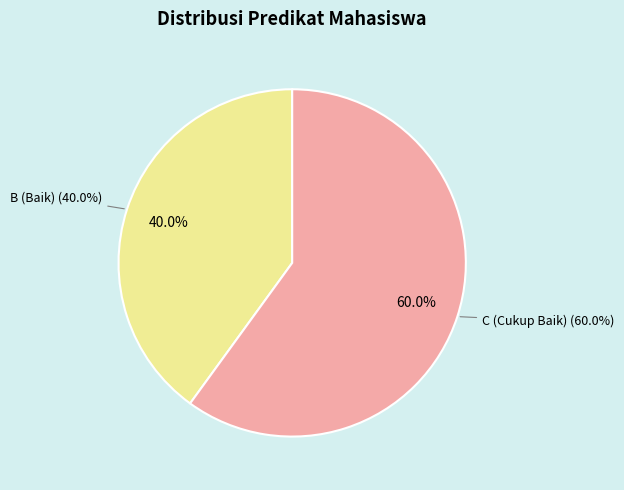

Is there any slice that represents more than half of the pie?

Yes